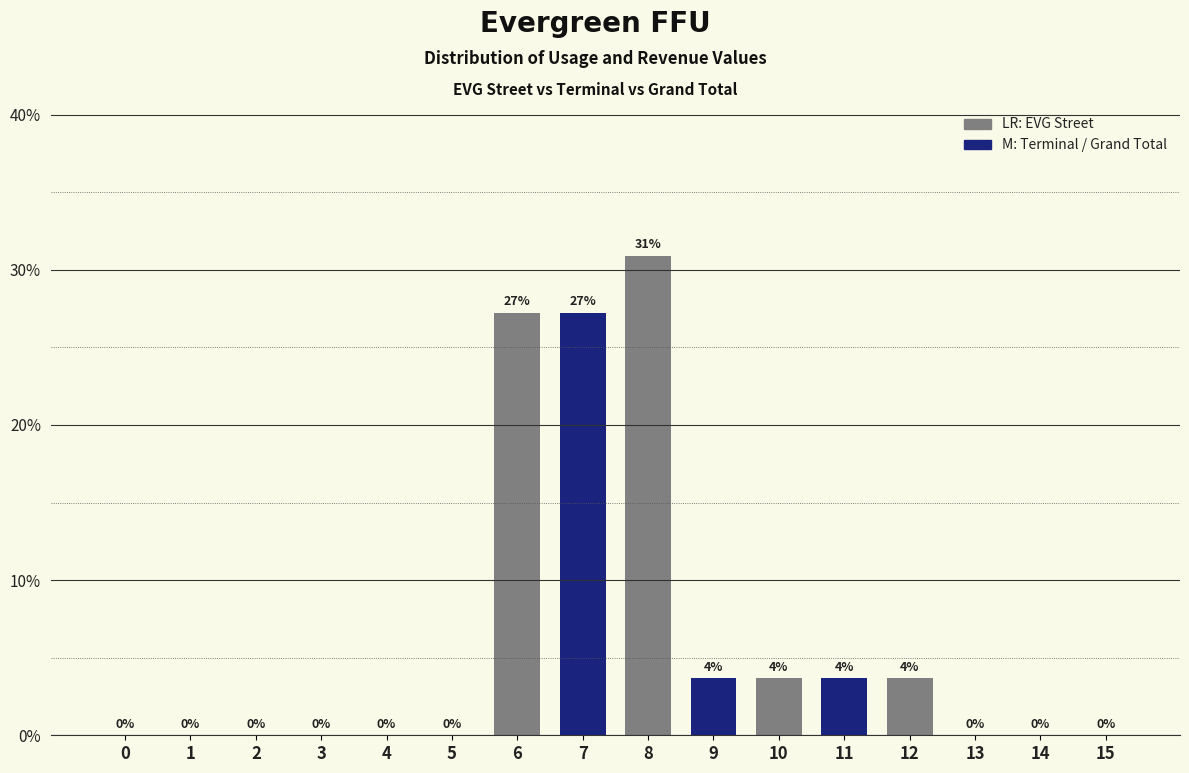

What is the greatest value displayed?

30.9